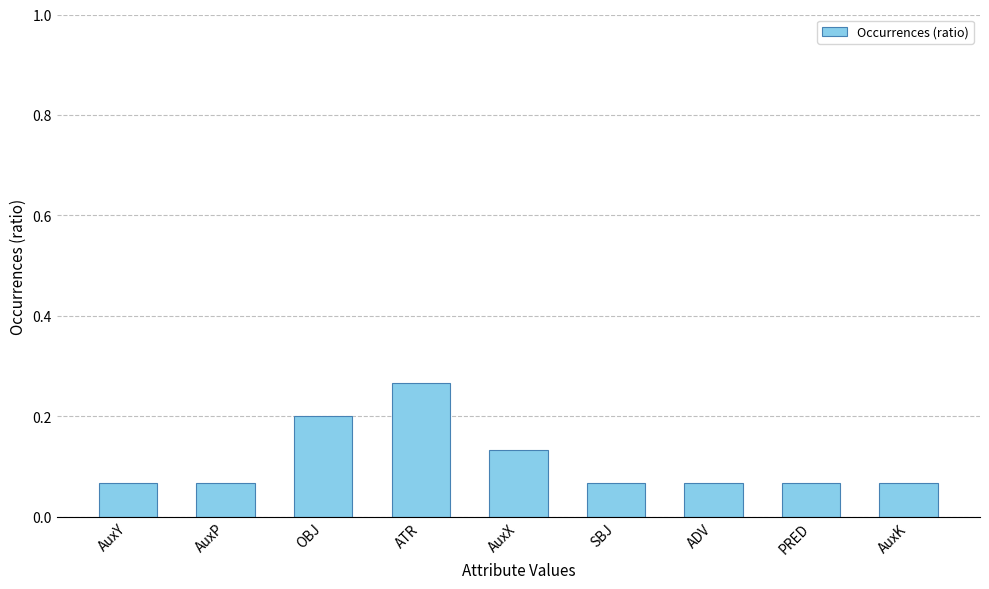

What is the sum of all values?

1.0